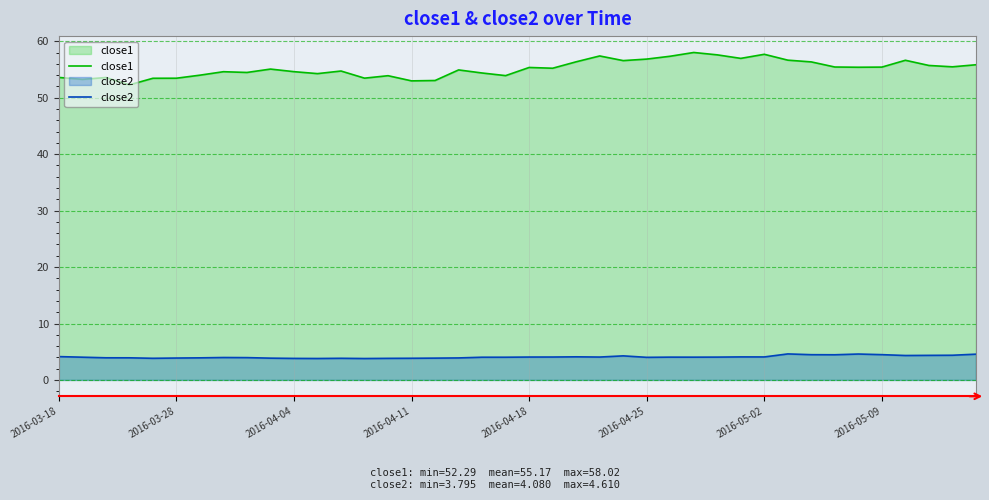

Which series changed the most between 9 and 29?

close1